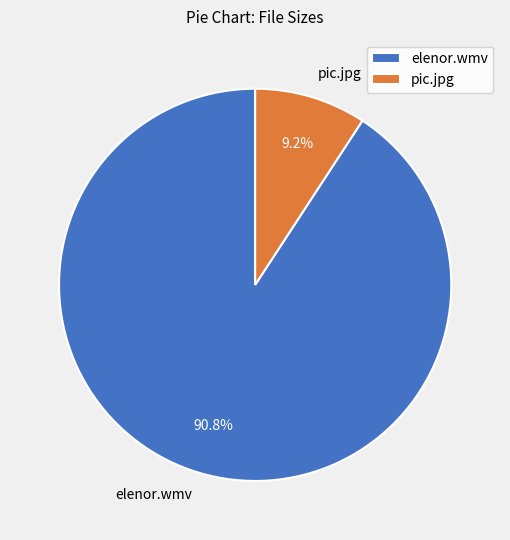

What is the largest slice in the pie chart?

elenor.wmv